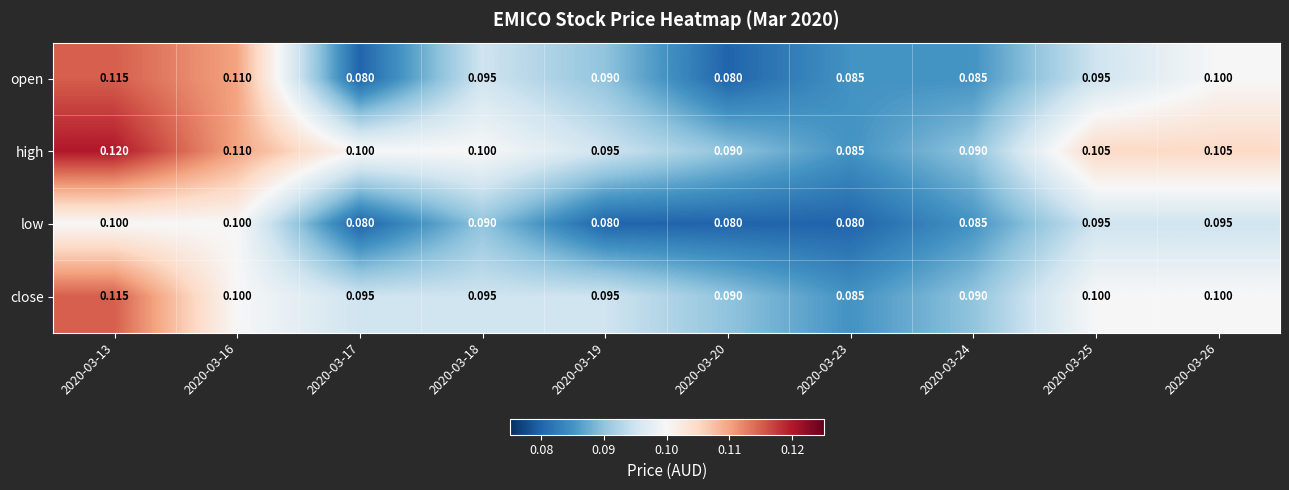

Which series changed the most between 2020-03-16 and 2020-03-20?

open